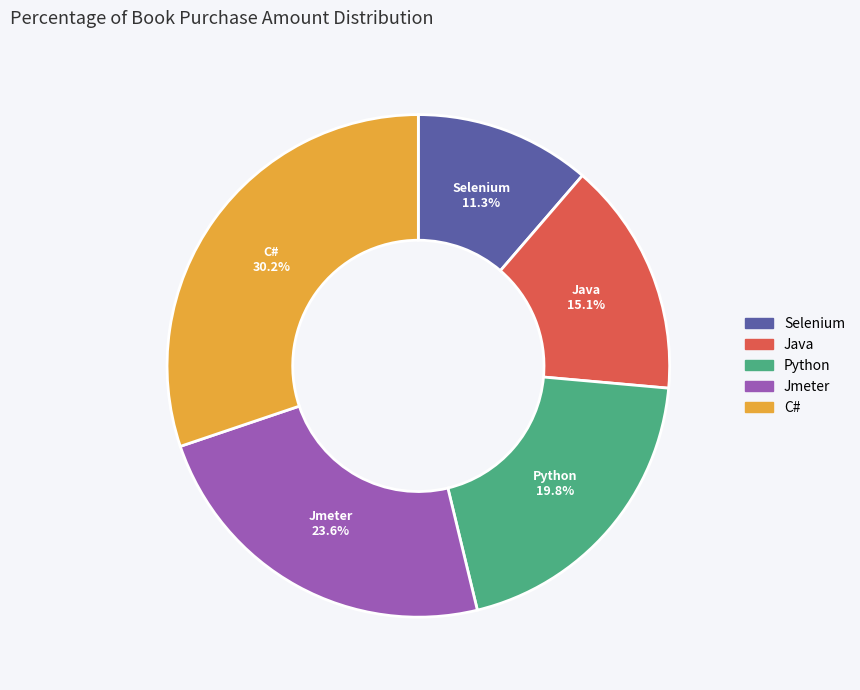

What is the ratio of the value at Java to the value at Jmeter?

0.6